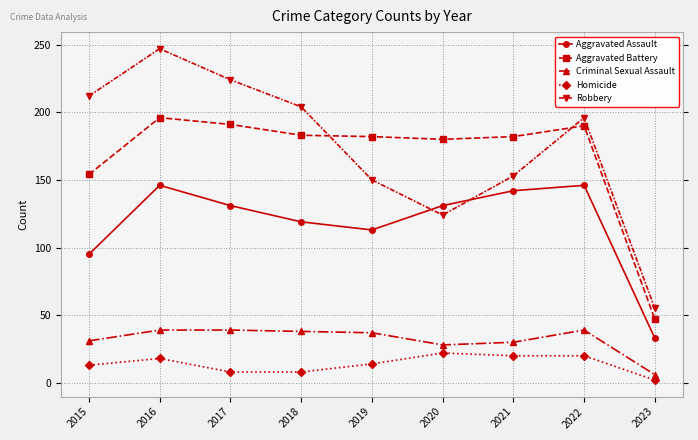

Is this an area chart (filled region under the line)?

No